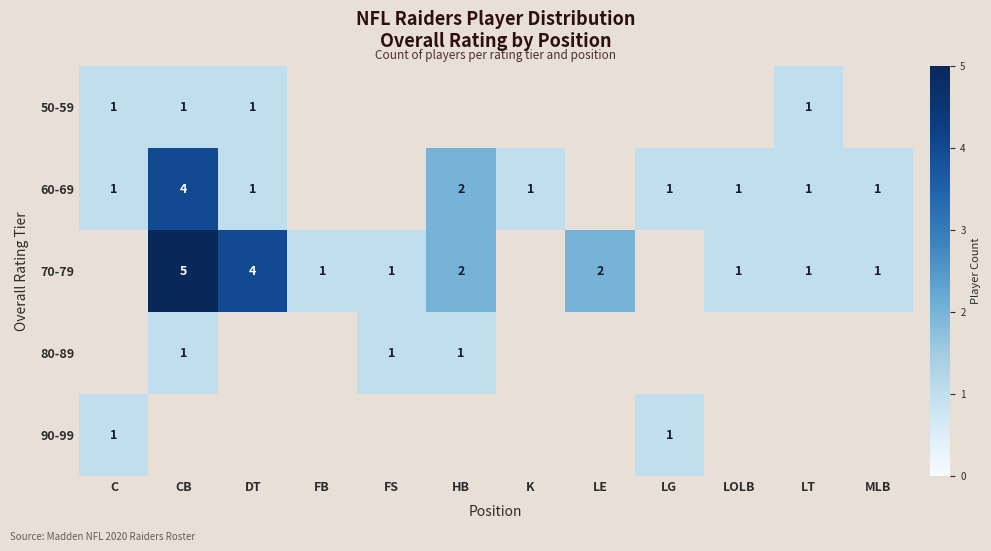

The value of 60-69 at LOLB is 1. True or false?

True